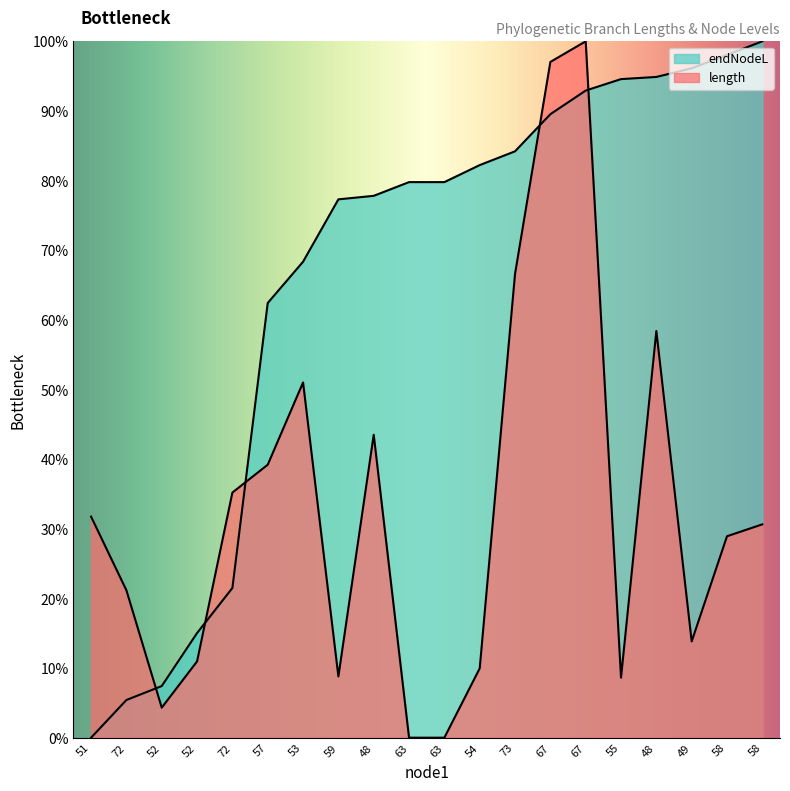

Where does the length series first go above 30?

51